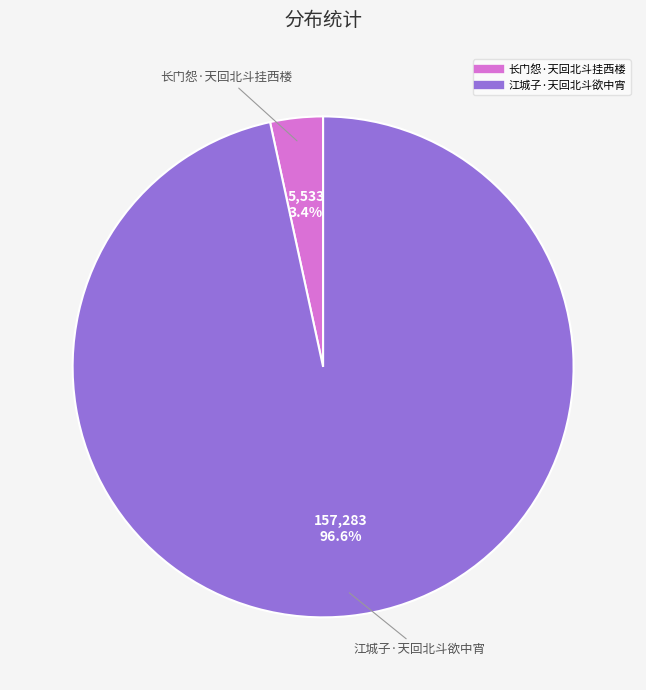

Rank the categories by value from highest to lowest.

江城子·天回北斗欲中宵, 长门怨·天回北斗挂西楼